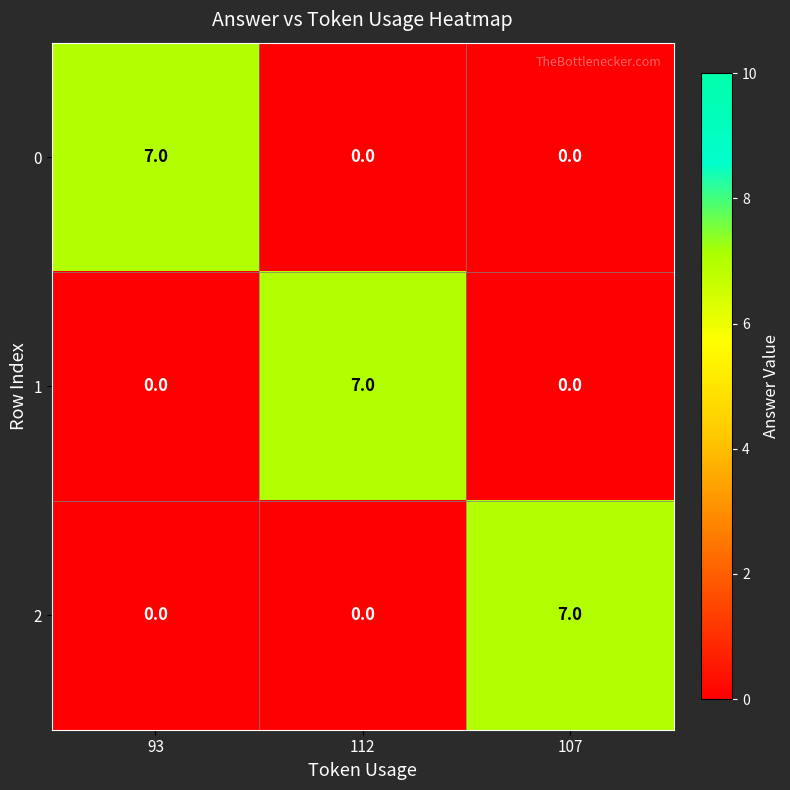

At how many categories does at least one series exceed 5?

3